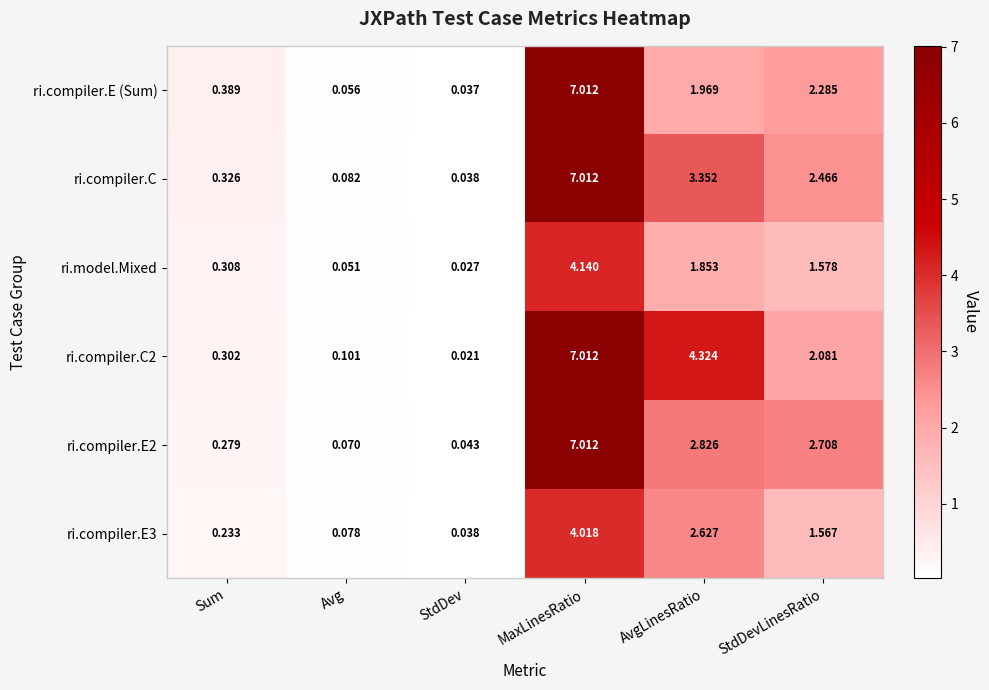

Rank the categories by ri.compiler.E (Sum) value from lowest to highest.

StdDev, Avg, Sum, AvgLinesRatio, StdDevLinesRatio, MaxLinesRatio